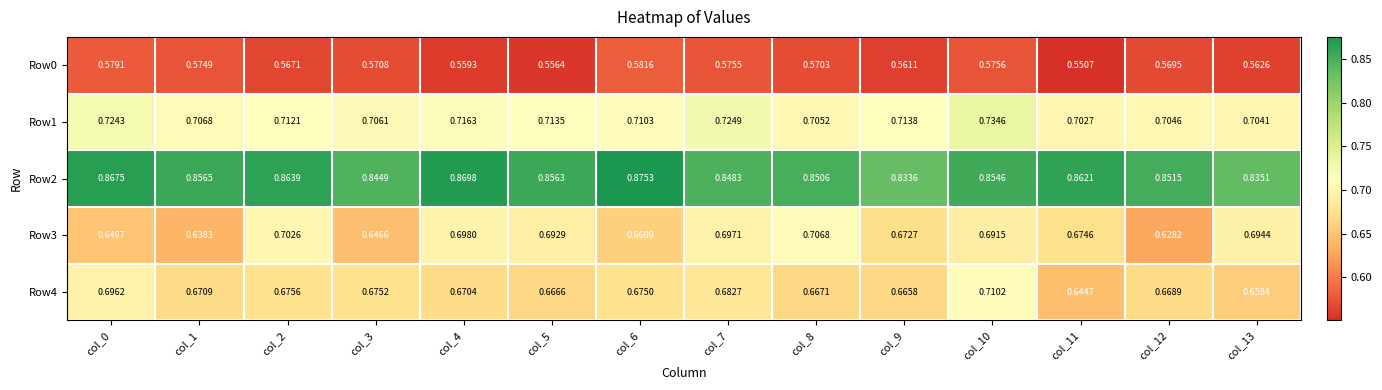

Rank the series by their maximum value, from highest to lowest.

Row2, Row1, Row4, Row3, Row0